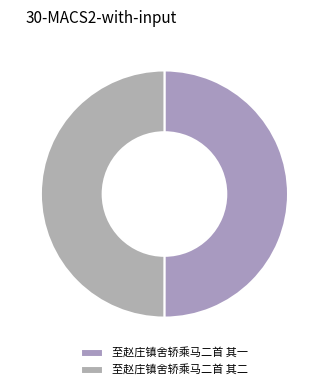

What is the majority slice?

至赵庄镇舍轿乘马二首 其一